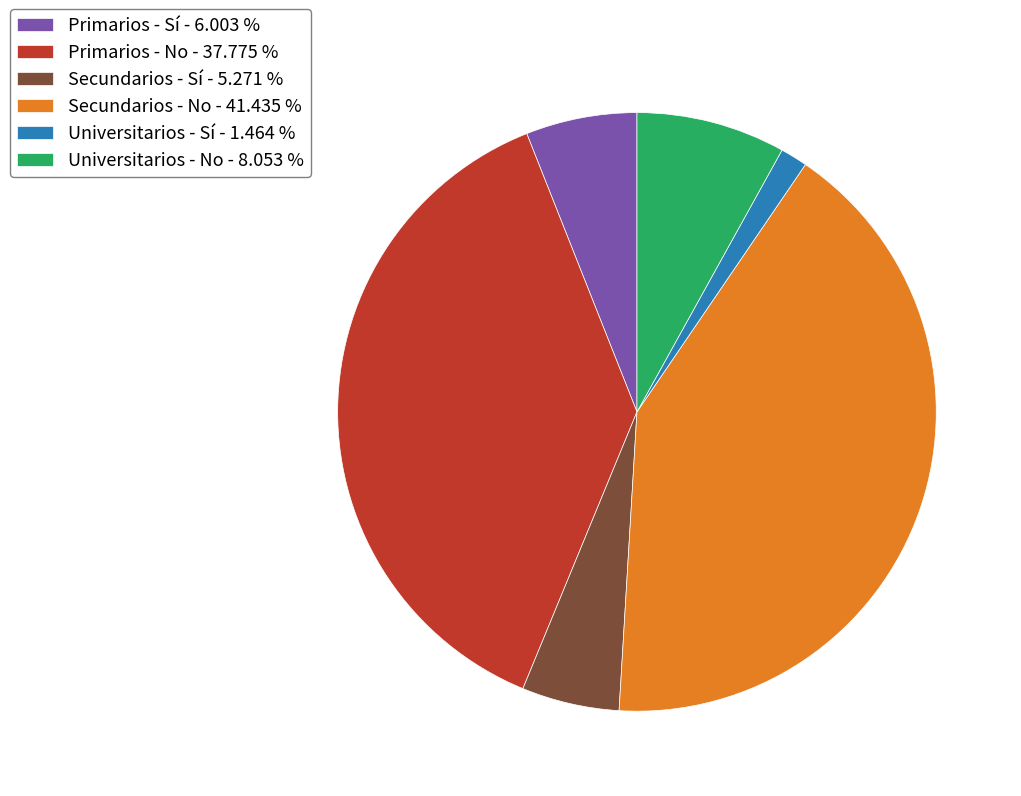

Is there a majority slice in this chart?

No